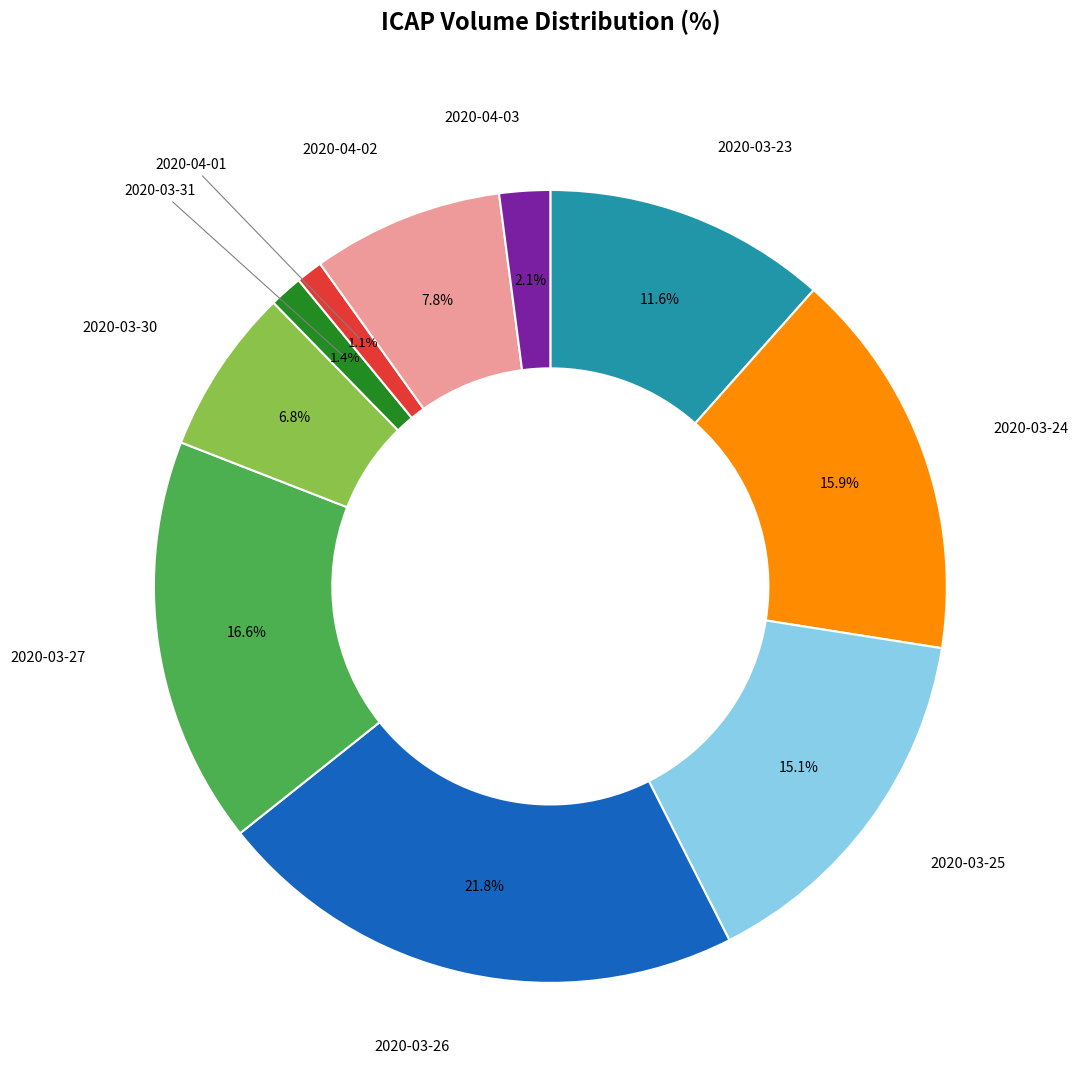

Is 2020-03-23 the majority of the pie?

No